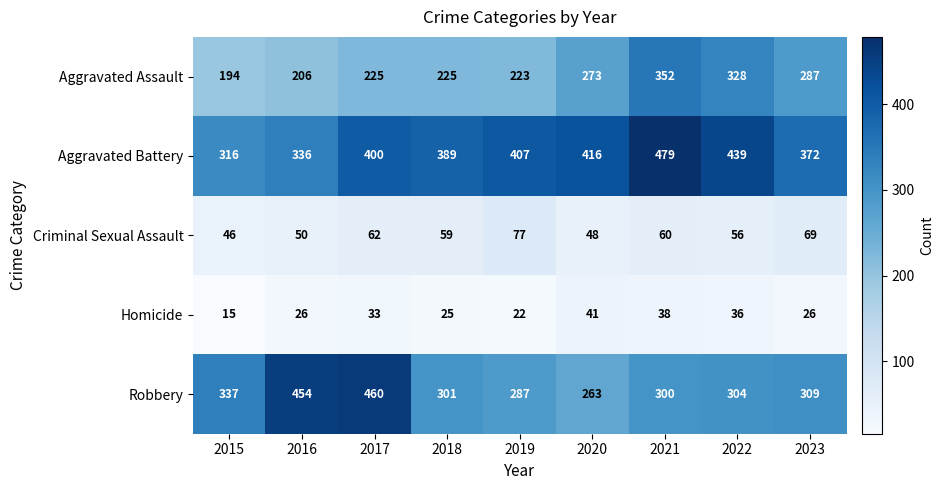

What is the total value across all series at 2017?

1180